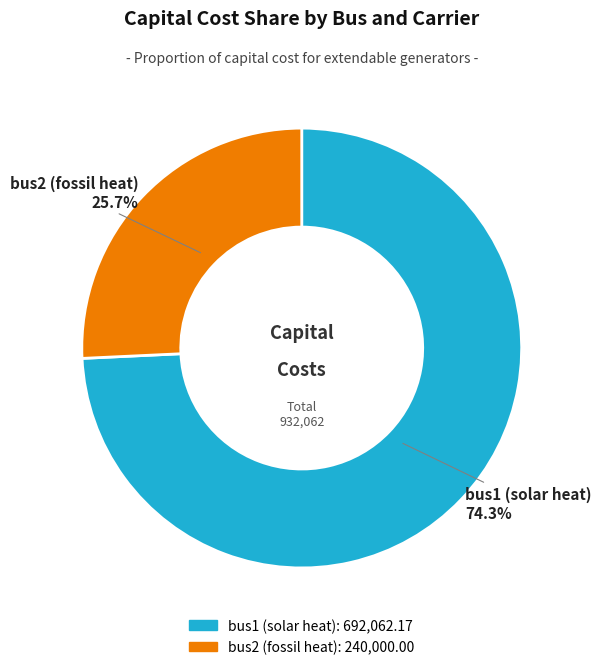

What is the largest slice in the pie chart?

bus1 (solar heat)